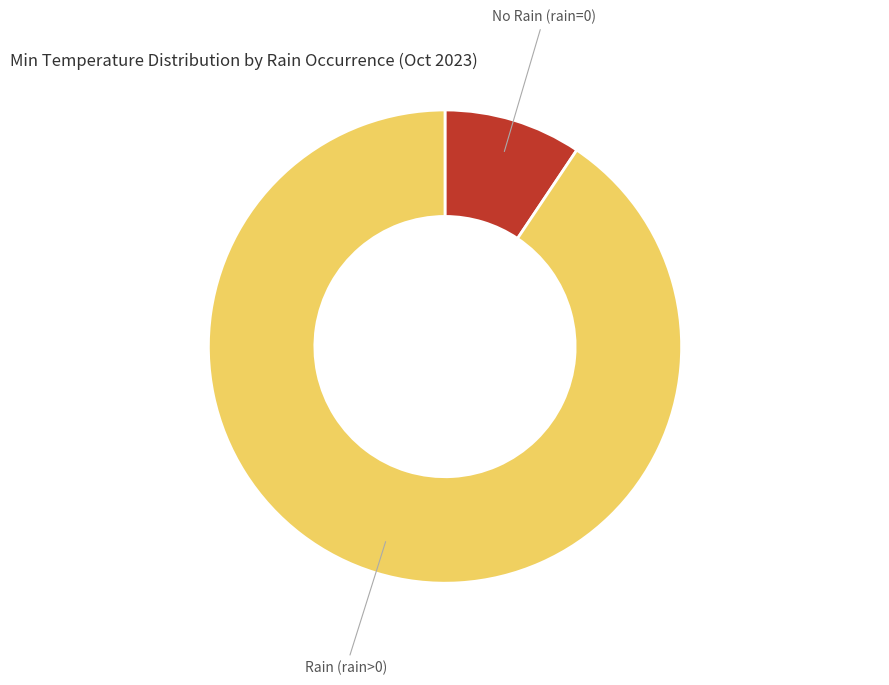

What is the largest slice in the pie chart?

Rain (rain>0)